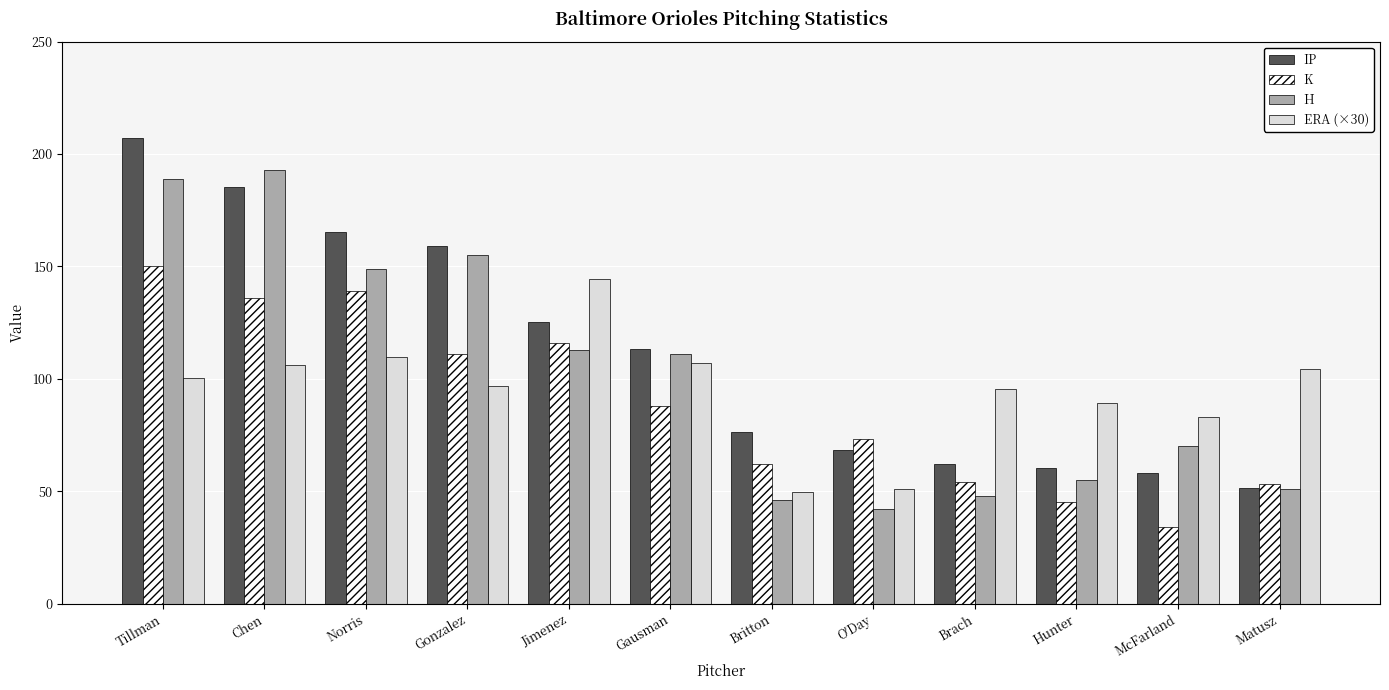

Read the K value at Gausman.

88.0